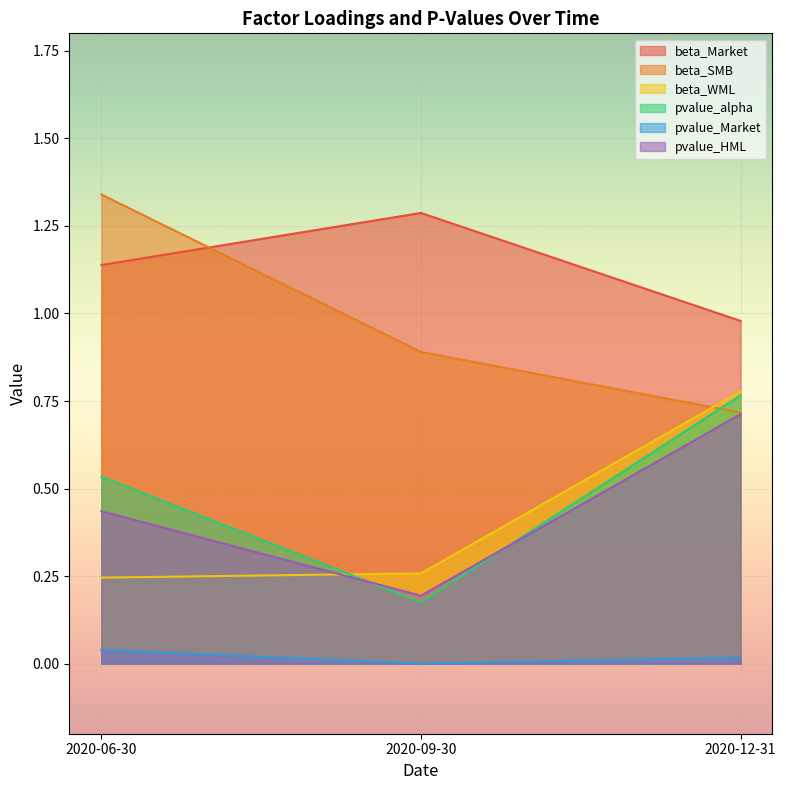

Does the chart display data point markers on the line(s)?

No